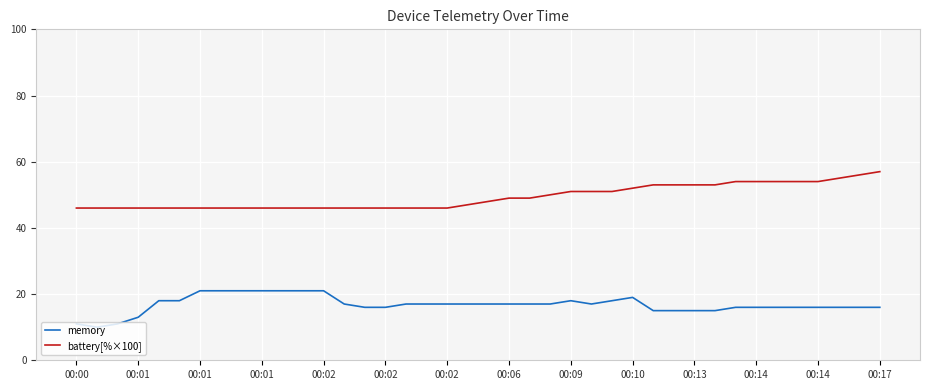

True or false: memory and battery[%×100] intersect in this chart.

False